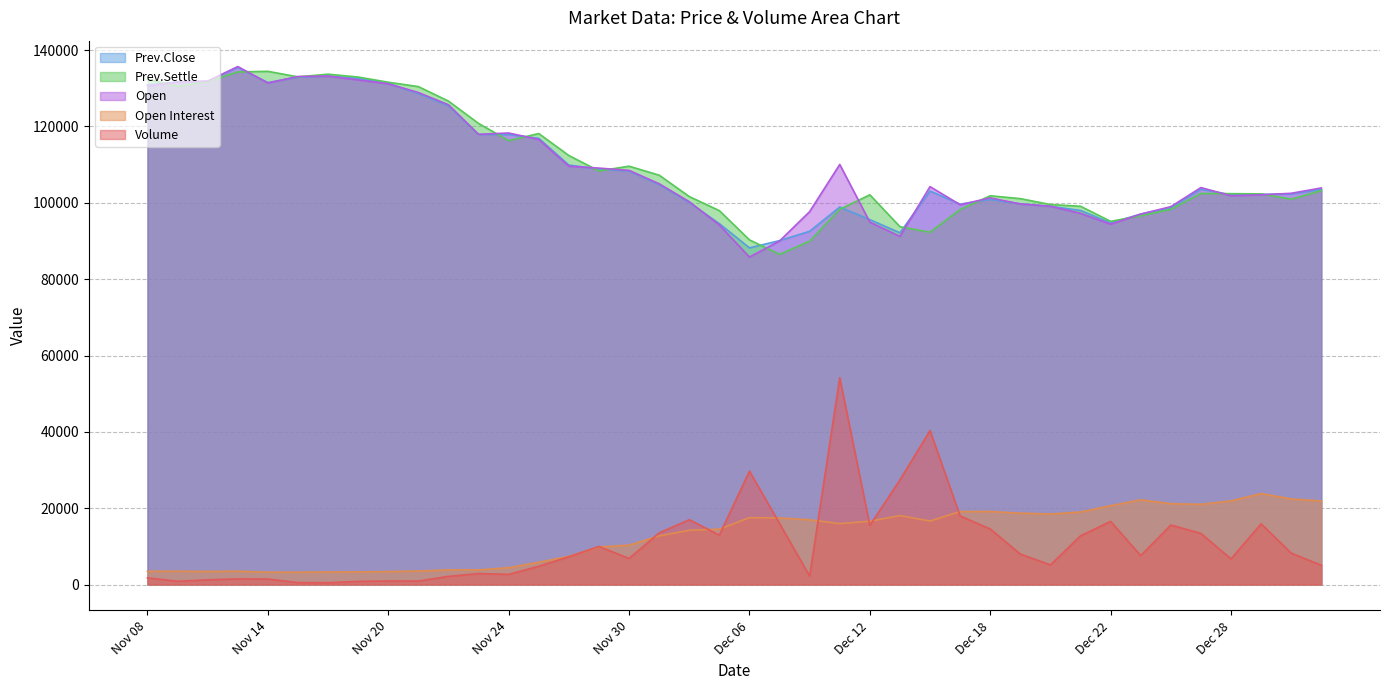

How many values in the Open series exceed 104250?

19